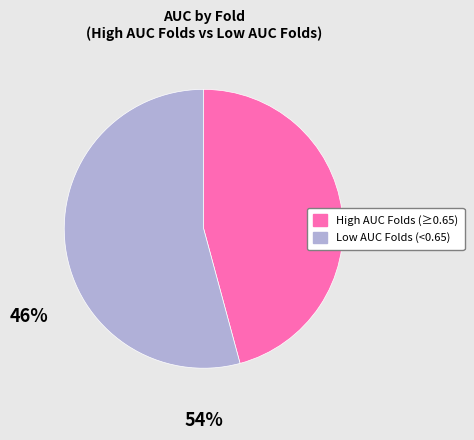

Do High AUC Folds (≥0.65) and Low AUC Folds (<0.65) together represent more than half of the pie?

Yes